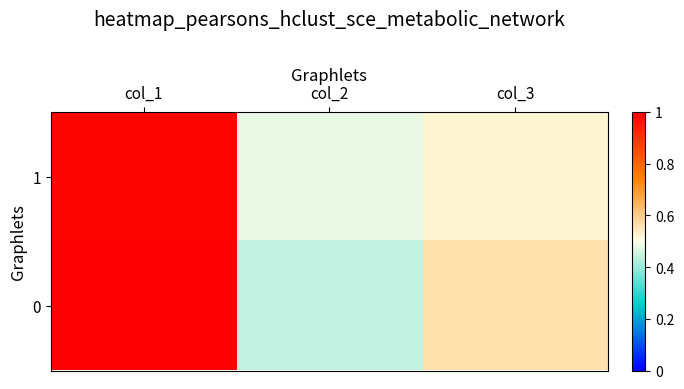

How many series are shown in this chart?

2